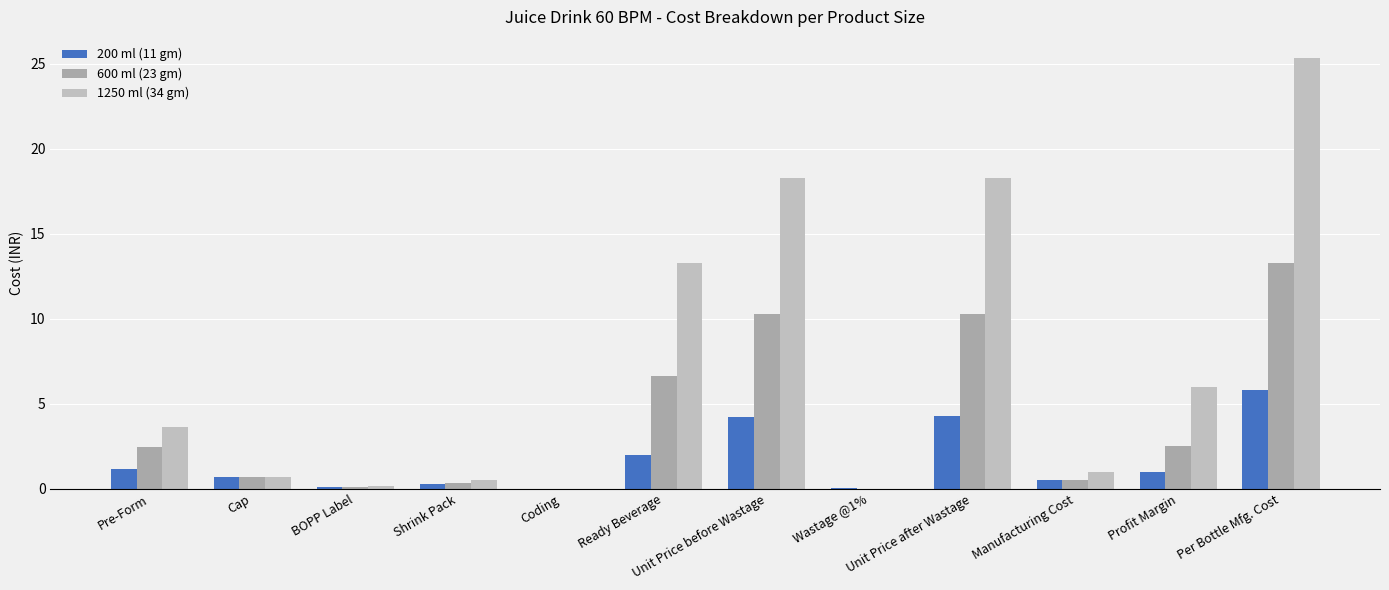

Rank the series by their maximum value, from lowest to highest.

200 ml (11 gm), 600 ml (23 gm), 1250 ml (34 gm)